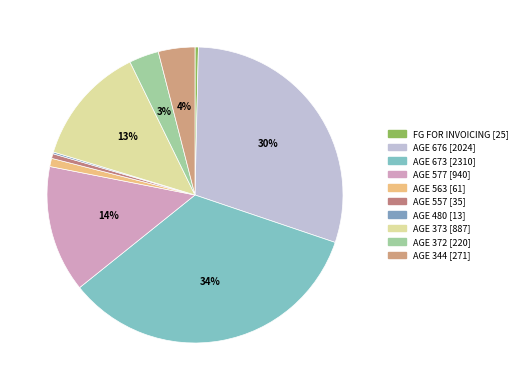

True or false: AGE 373 accounts for 13% of the total.

True